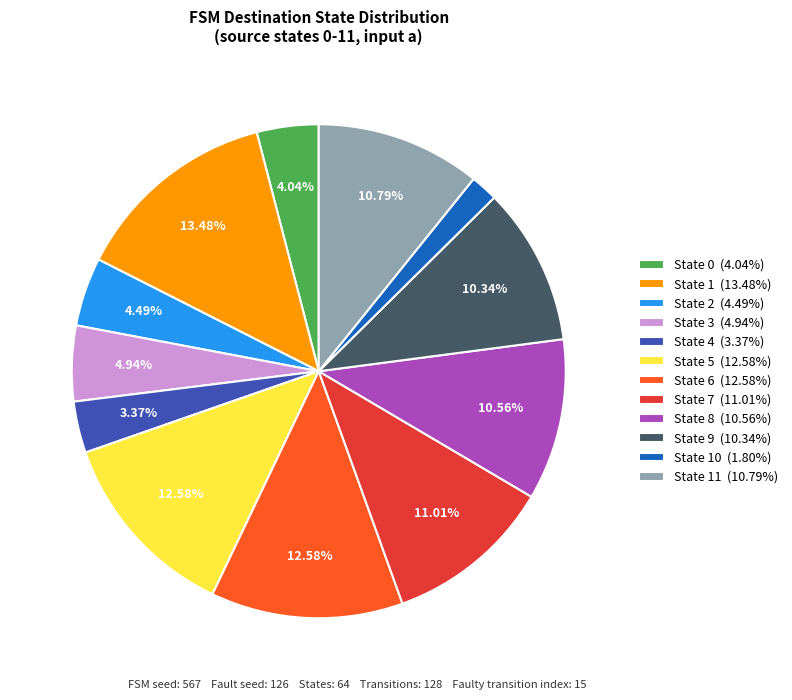

Is State 3 (4.94%) the majority of the pie?

No